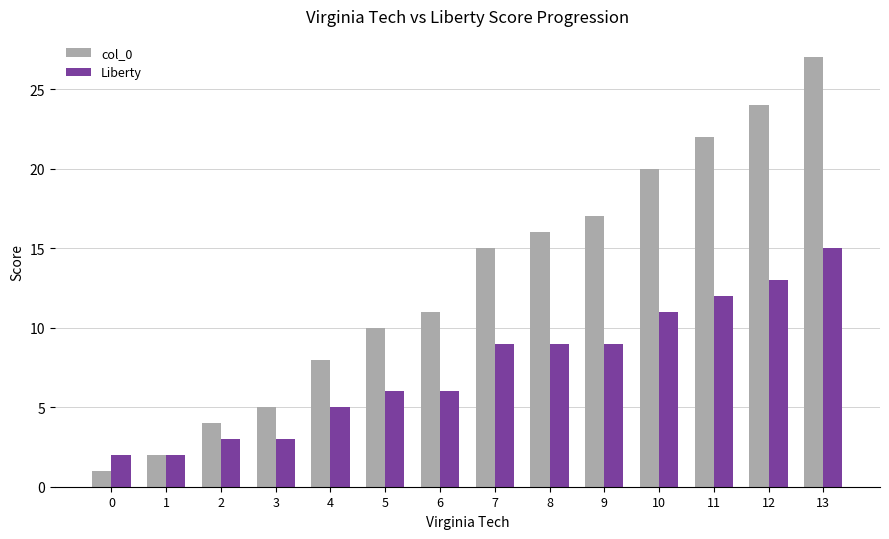

Which series has the largest total across all categories?

col_0